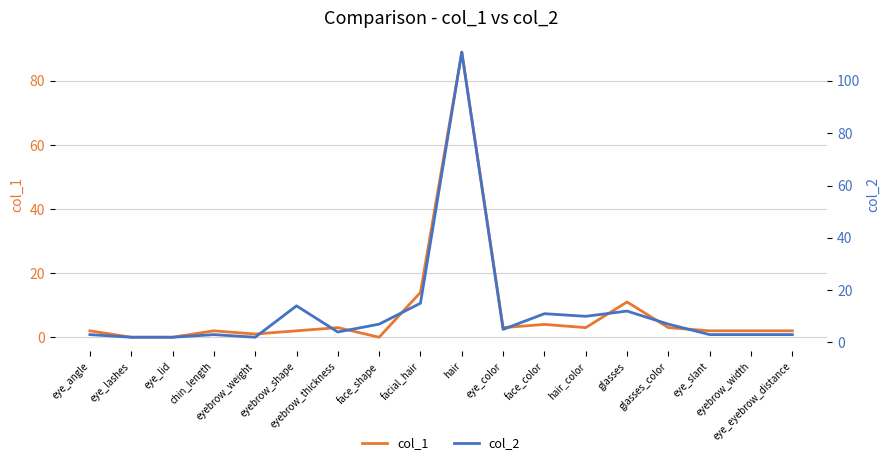

Which category has the lowest value in the col_2 series?

eye_lashes